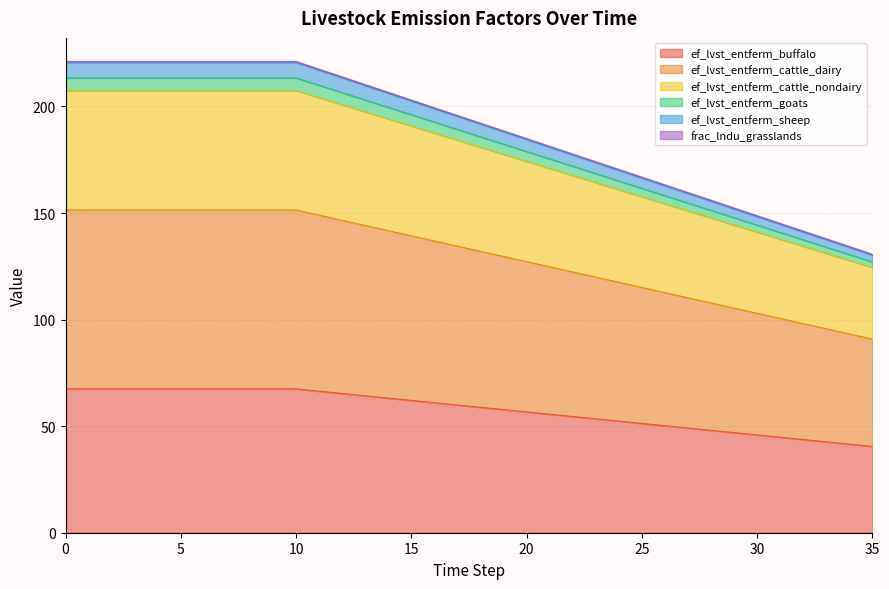

At which category does the chart reach its peak across all series?

10